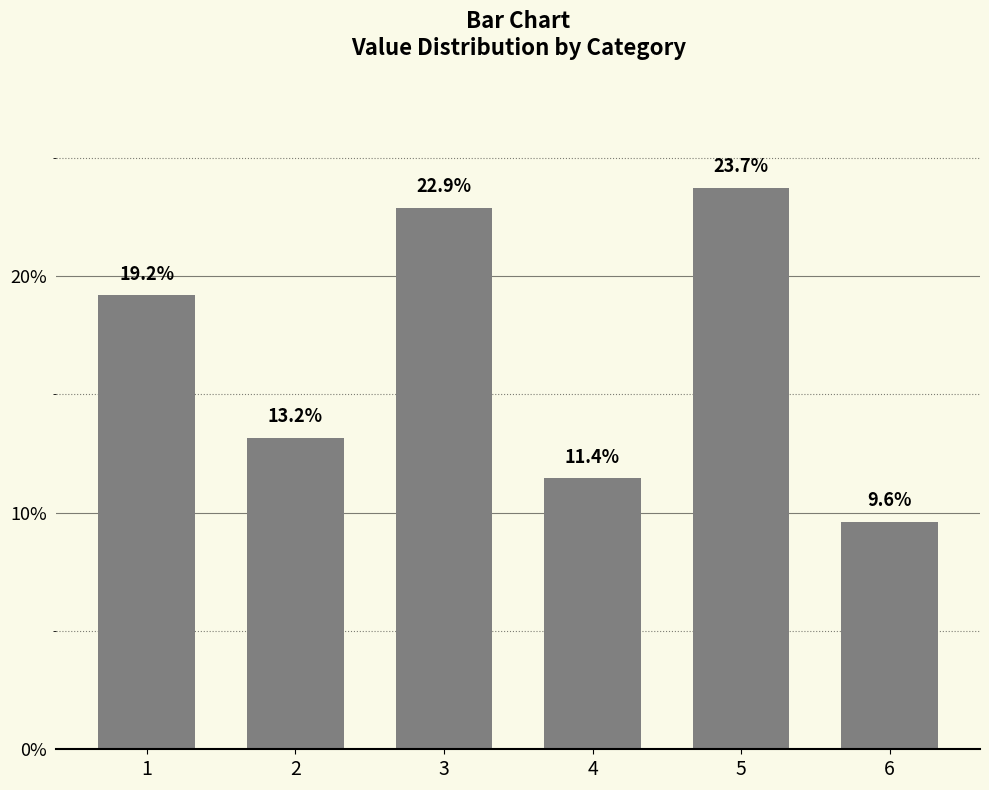

Approximately how many times larger is the value at 1 compared to 5?

0.8